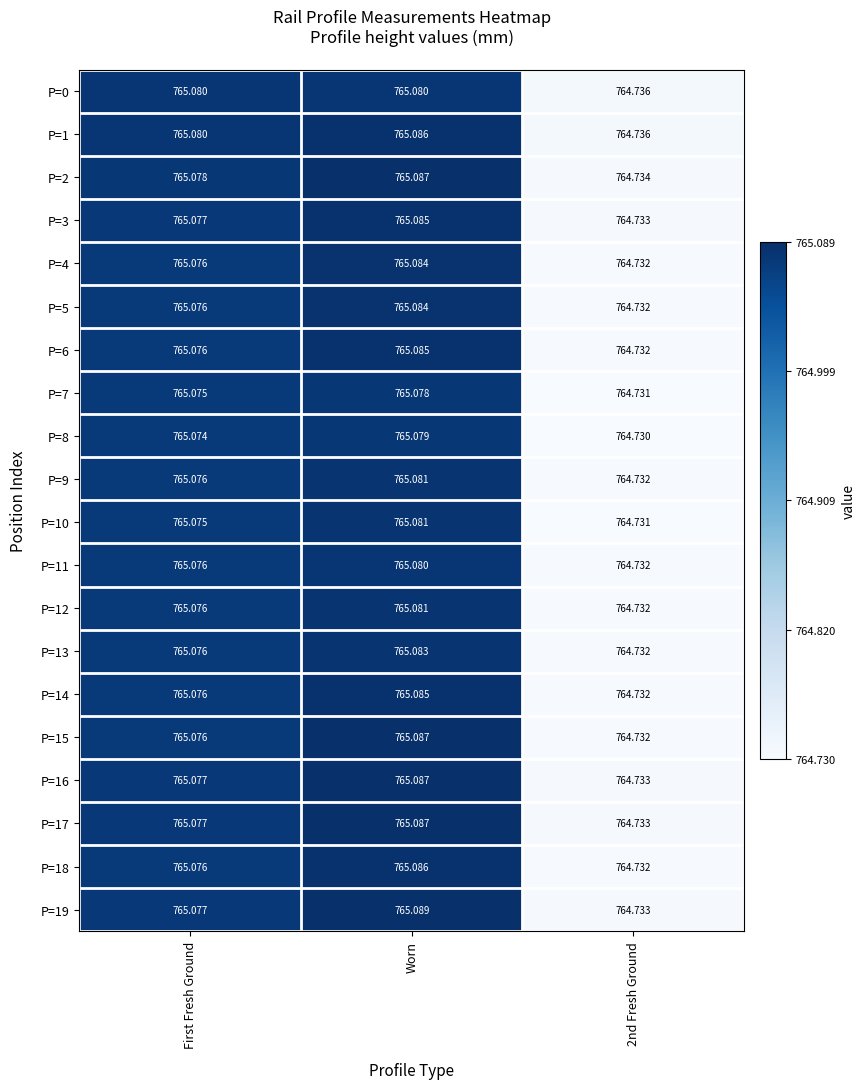

Where does the P=6 series first go above 765?

First Fresh Ground